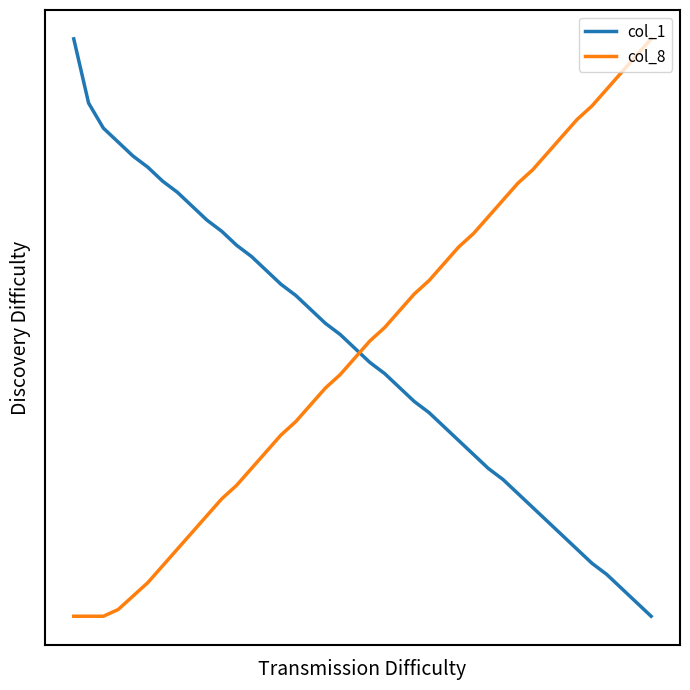

What is the value of the col_8 point at the 21st from the left?

0.5